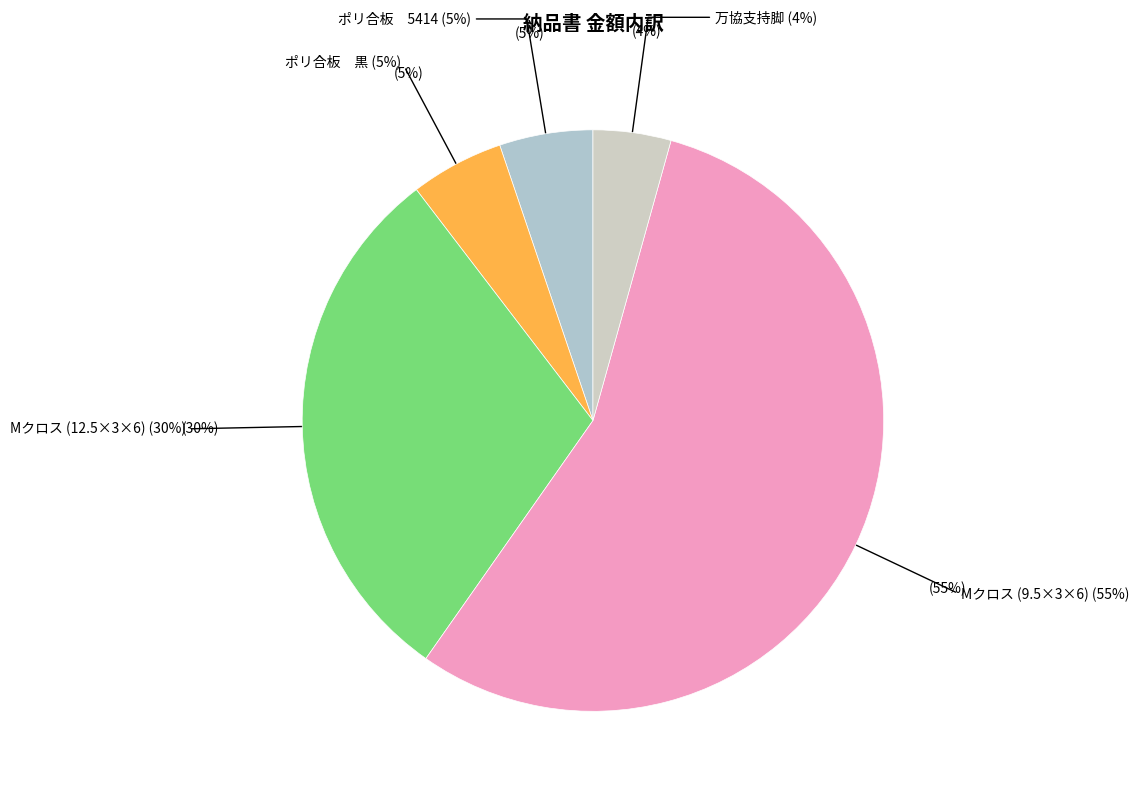

Is it true that 万協支持脚 is 4% of the pie?

True